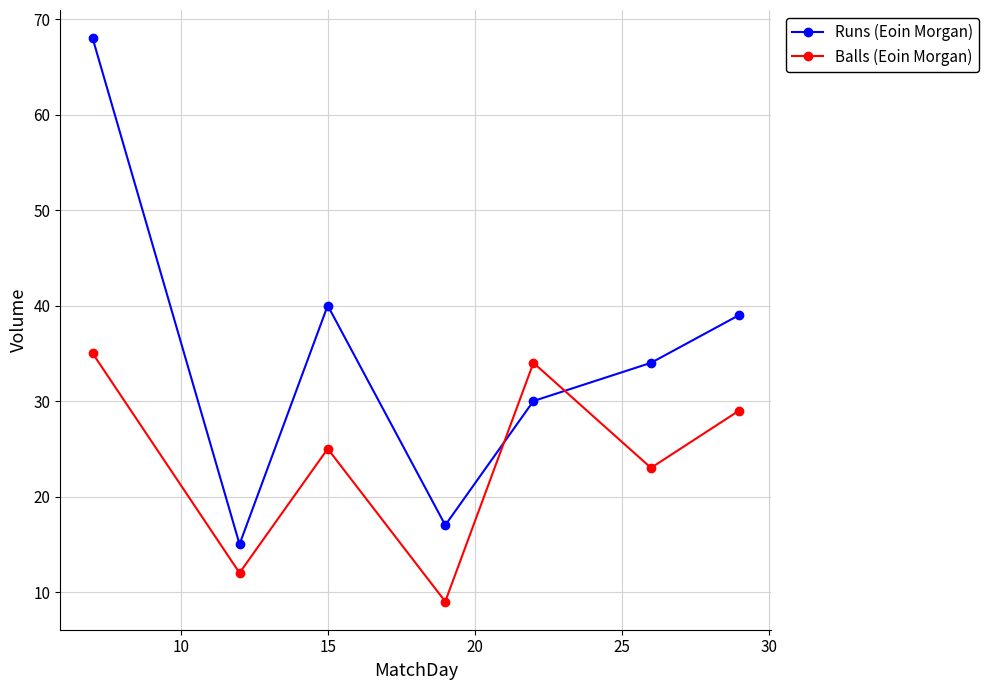

List the series in order of their overall mean, highest first.

Runs (Eoin Morgan), Balls (Eoin Morgan)